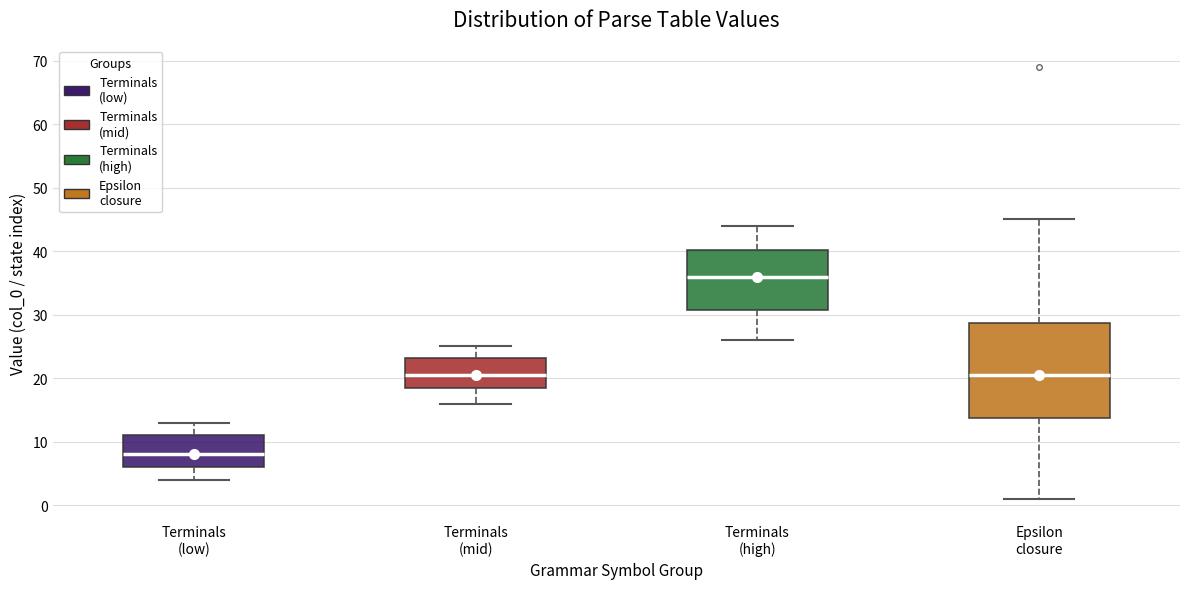

Which box is the tallest, from its lower edge to its upper edge?

Epsilon closure